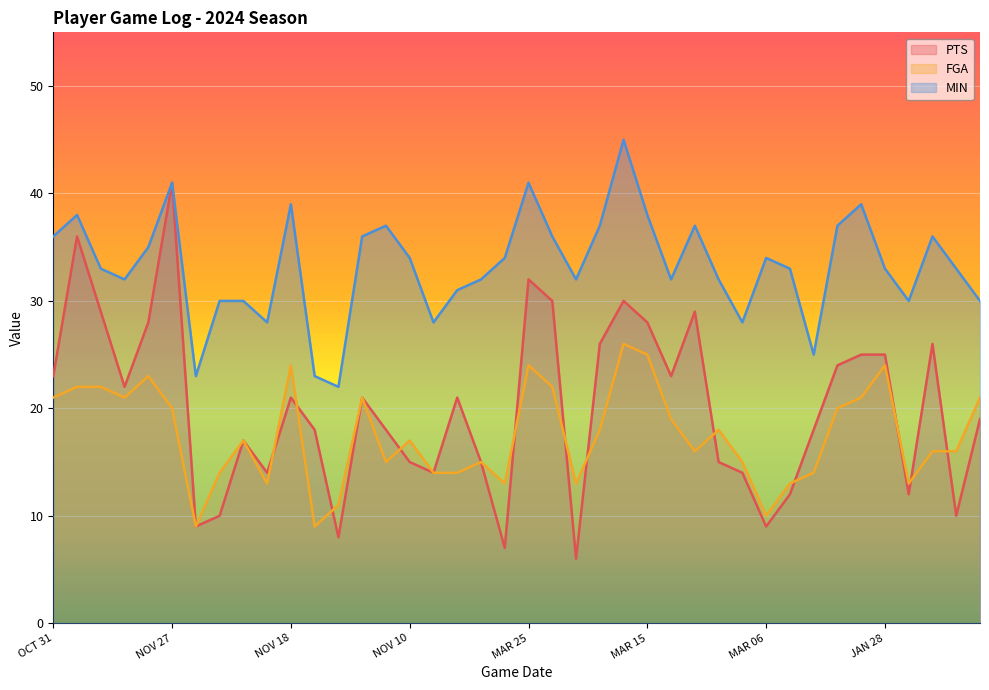

Between which two adjacent categories do FGA and PTS first intersect?

NOV 20 and NOV 18